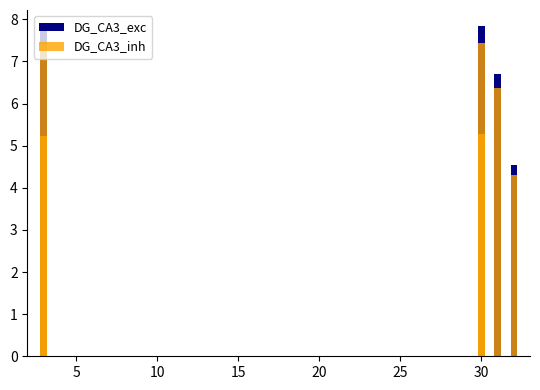

What is the maximum value for DG_CA3_inh?

7.4